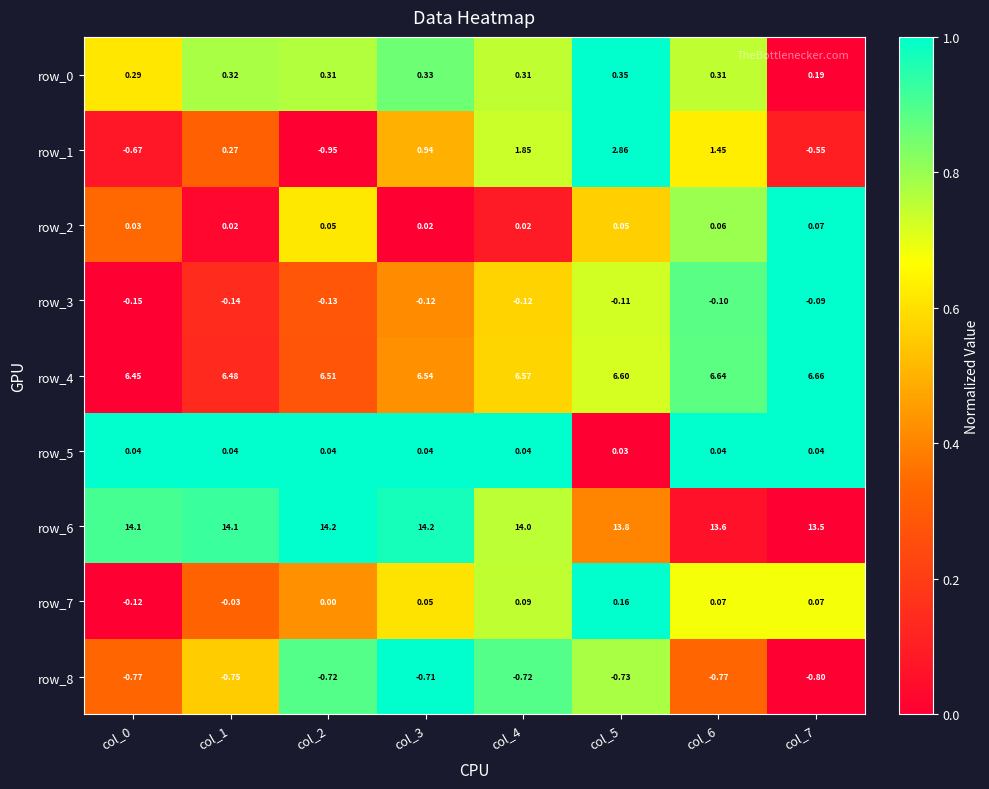

Is it true that row_7 equals 1.1 at col_4?

False